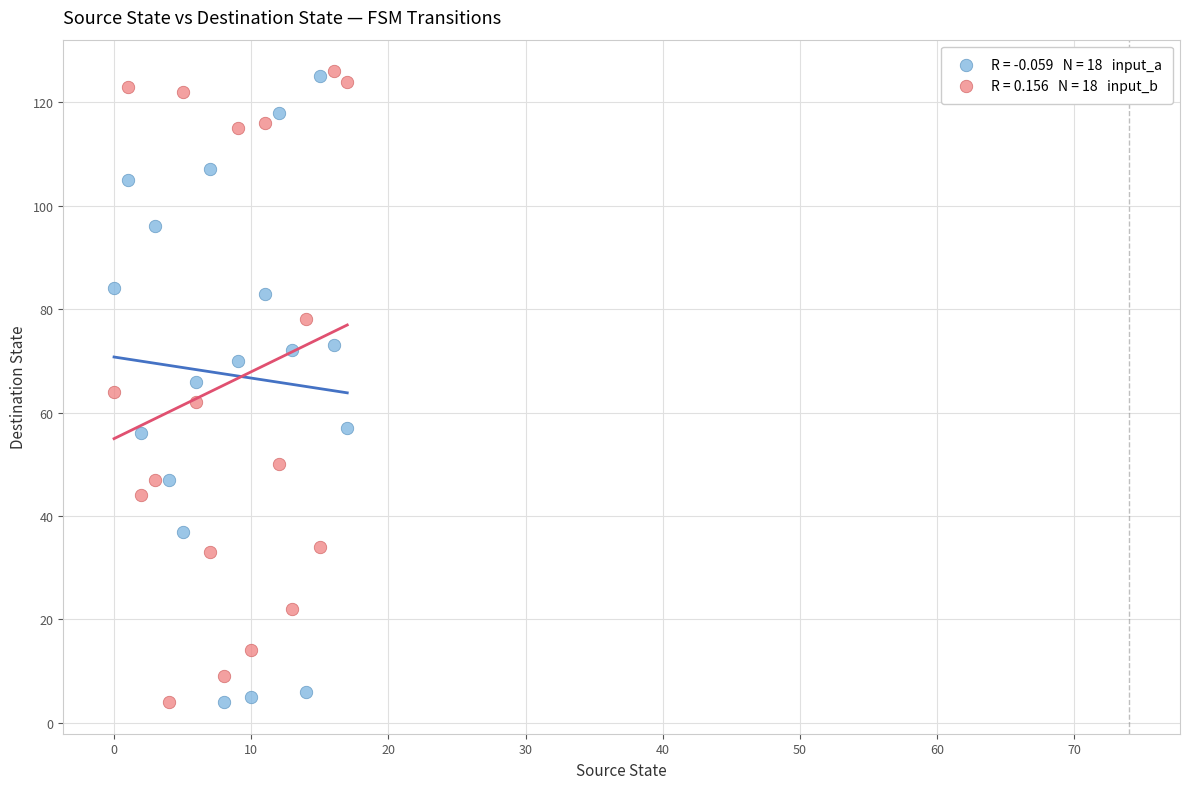

Across all data points, what is the range of Y values (max minus min)?

122